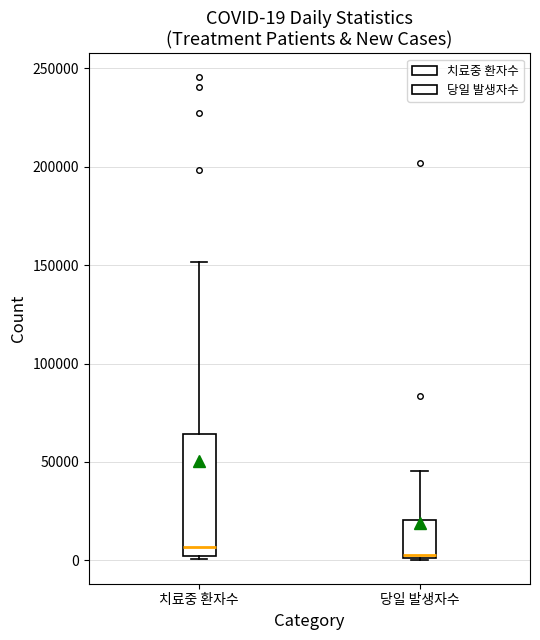

Comparing the boxes themselves (not the whiskers), which one is the tallest?

치료중 환자수